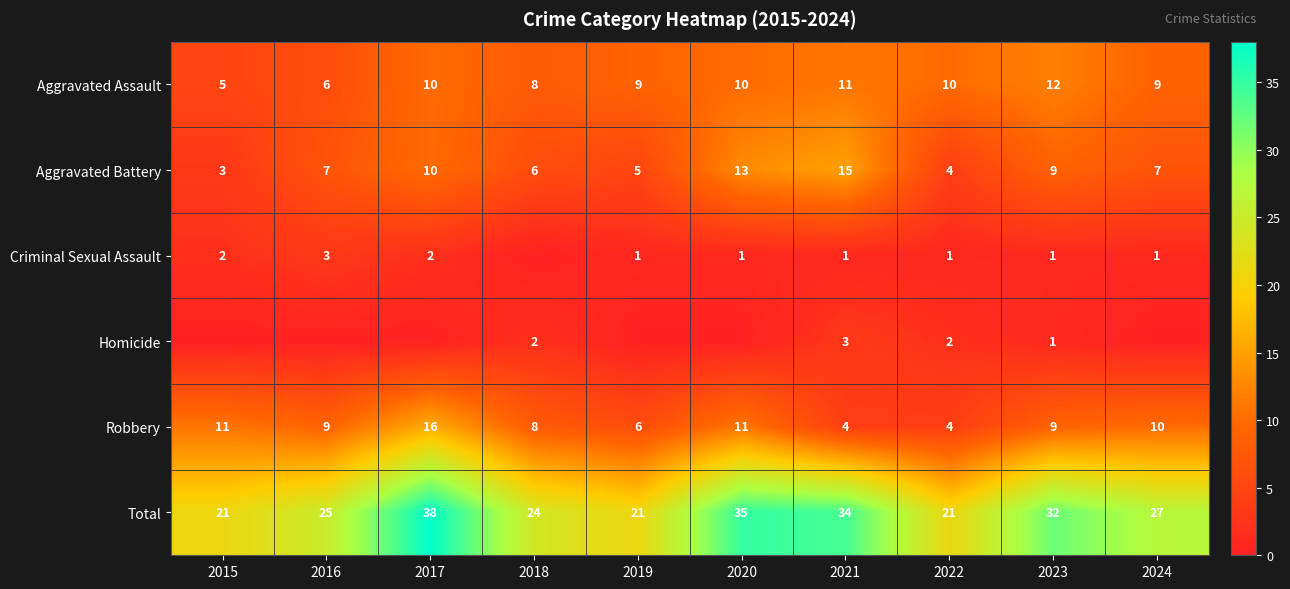

What is the spread (max minus min) of values at 2023?

31